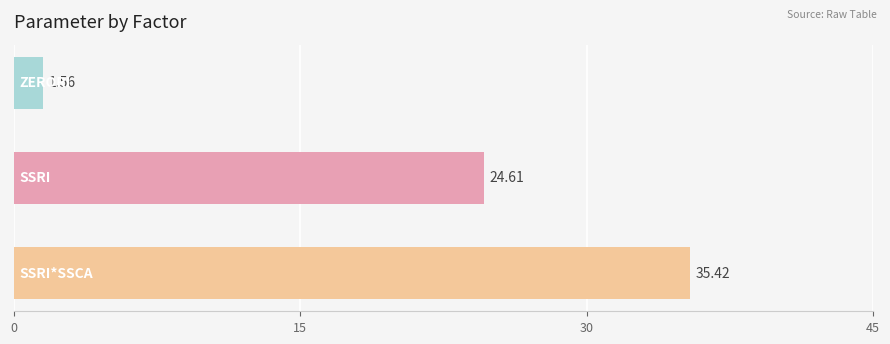

Does the chart contain stacked bars?

No